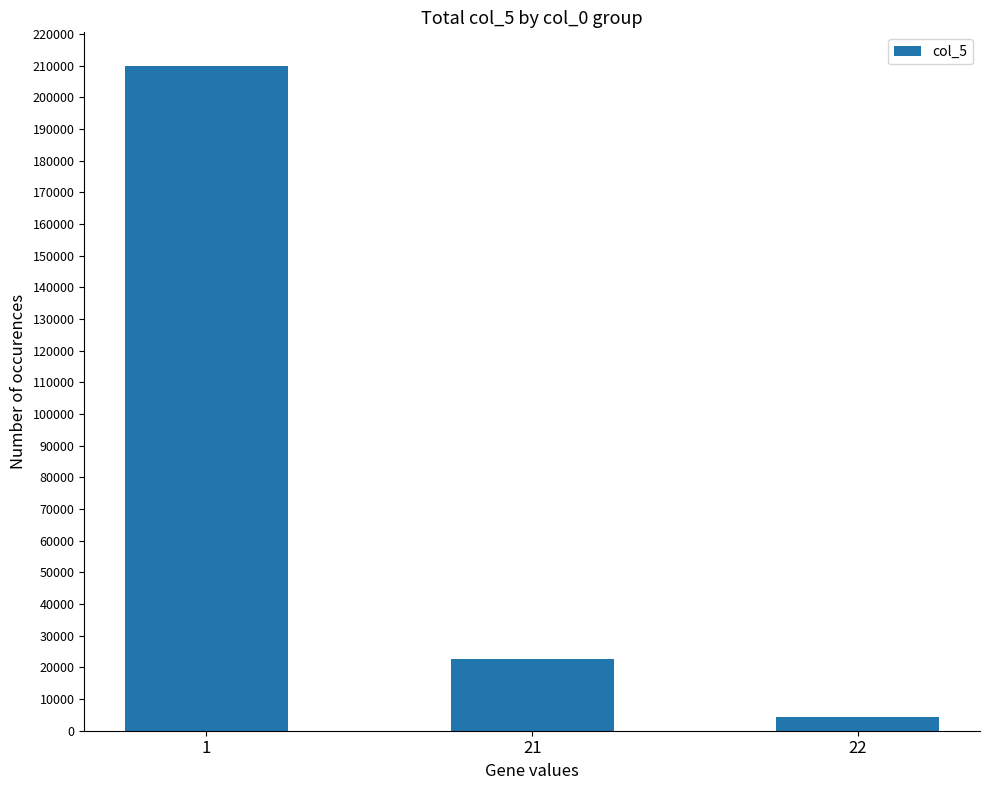

Rank the categories by value from lowest to highest.

22, 21, 1